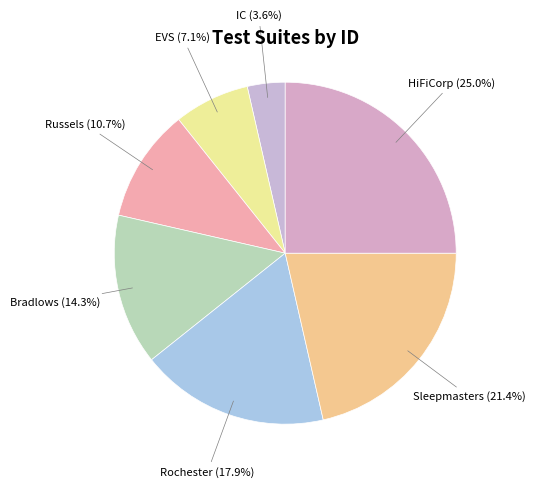

What percentage is the EVS slice, to the nearest percent?

7%